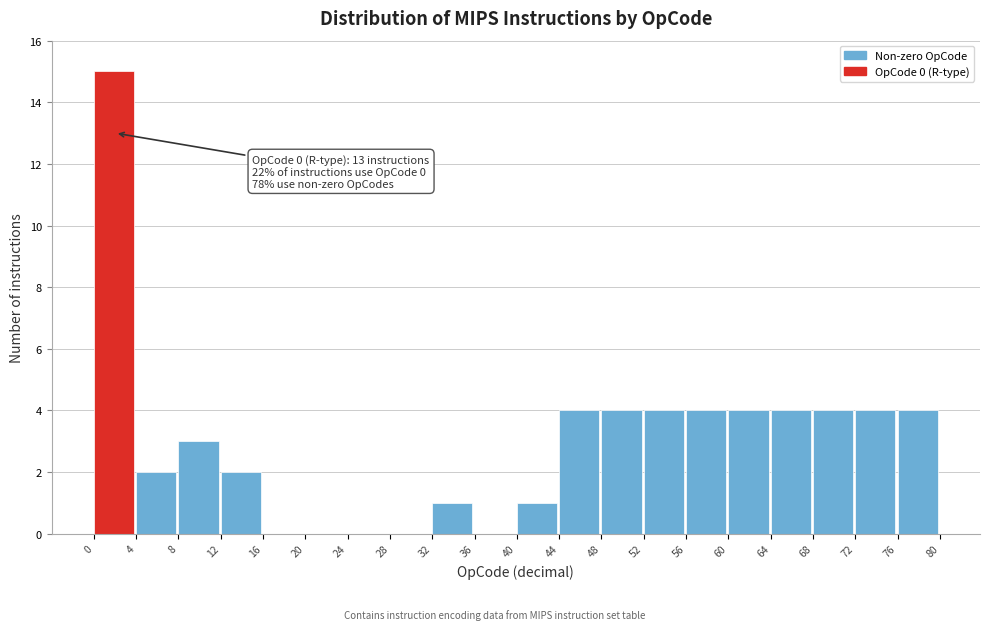

Over which range of the x-axis is the bar tallest?

0 to 4